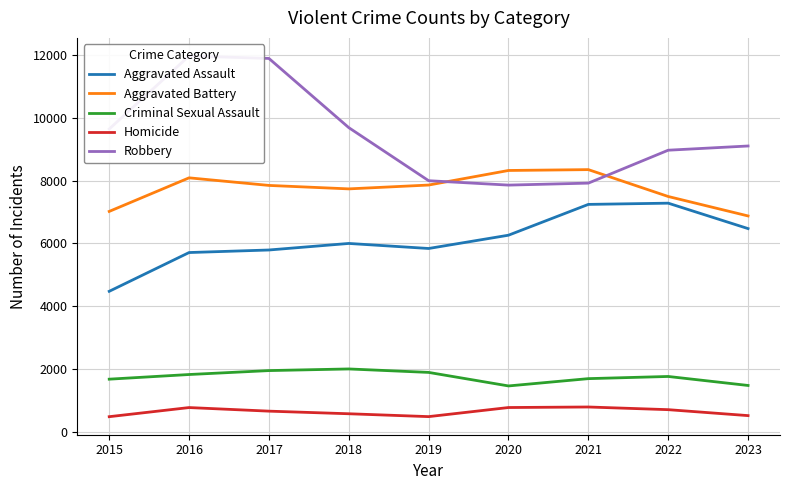

Which has a higher value, 2020 or 2021?

2021